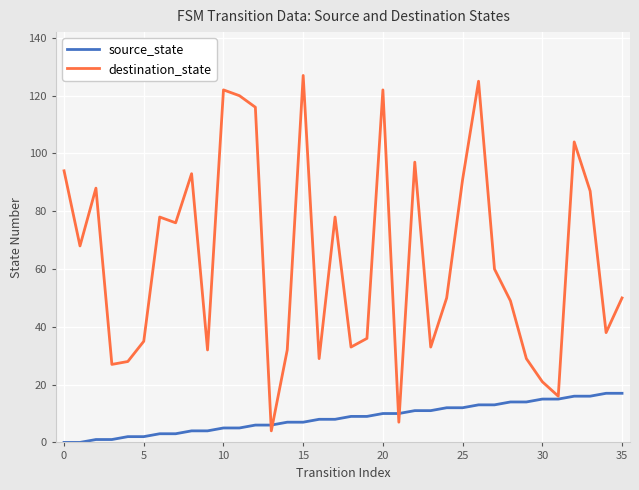

Which series has the largest total across all categories?

destination_state